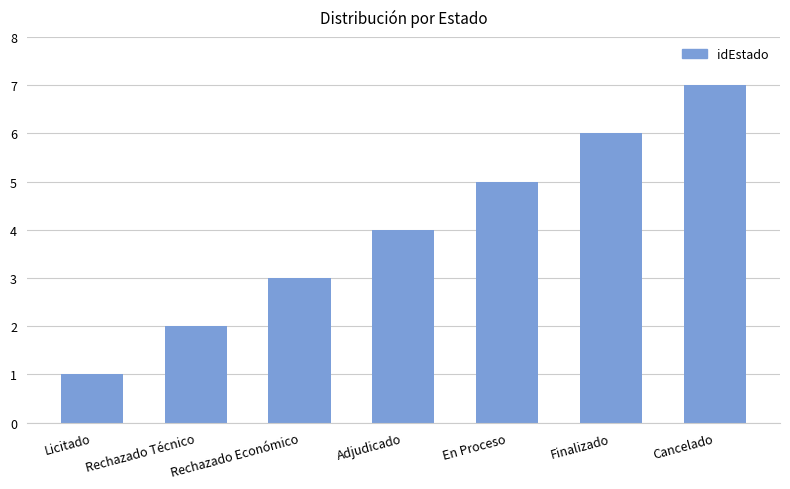

The value at Licitado is 0. True or false?

False